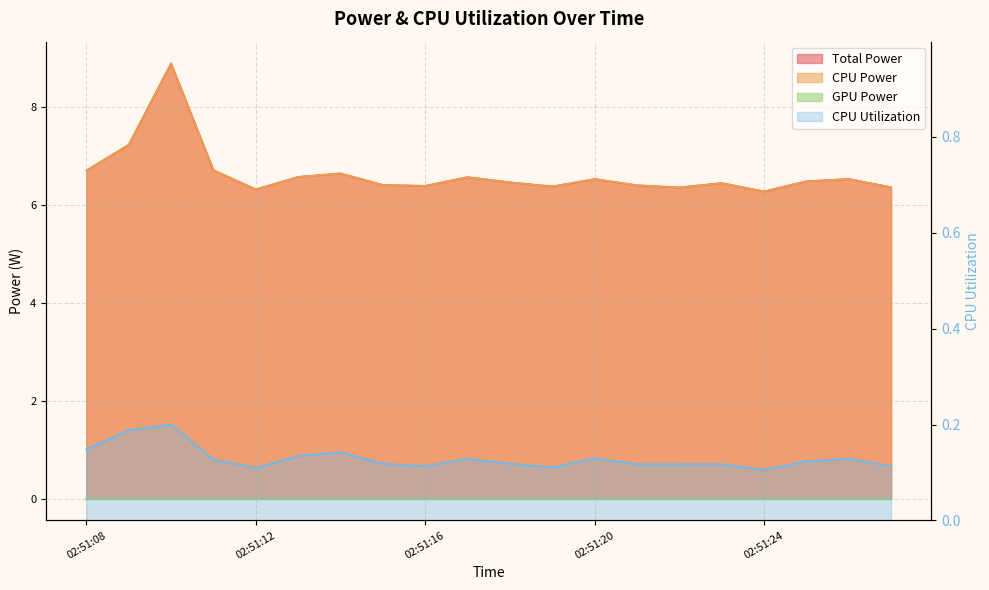

What is the minimum value shown in the chart?

0.1